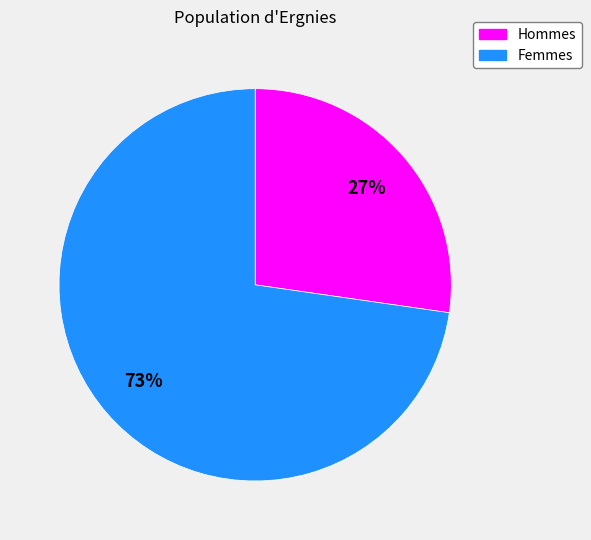

To the nearest percent, what is the average slice percentage?

50%